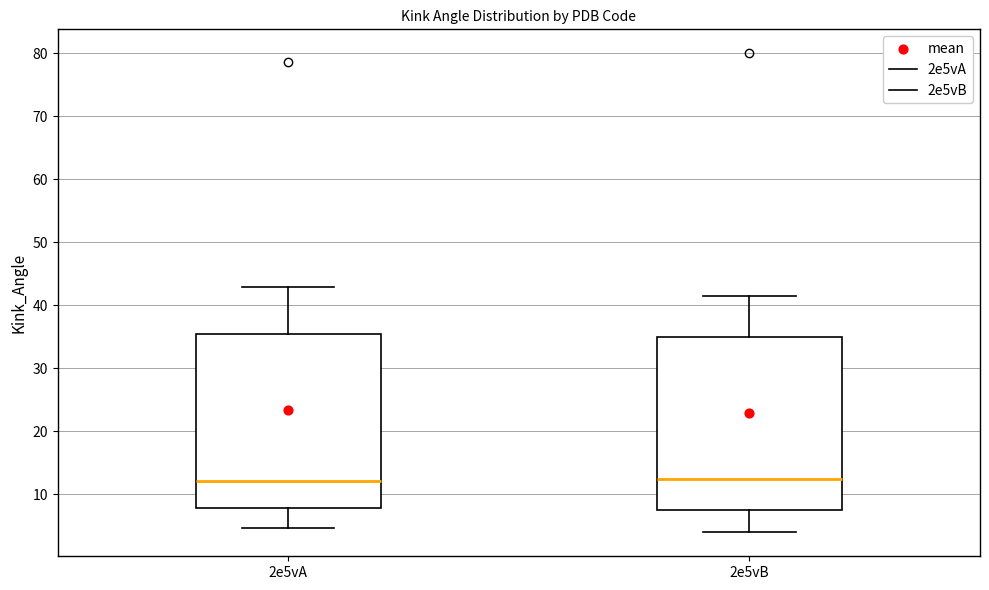

Reading left to right, read every box against the y-axis: the position of its median line, the range the box covers, and the ends of its whiskers. The values are not printed on the chart, so give them approximately, as read against the axis.

2e5vA: median 12, box 8 to 35, whiskers 5 to 43
2e5vB: median 12, box 8 to 35, whiskers 4 to 41